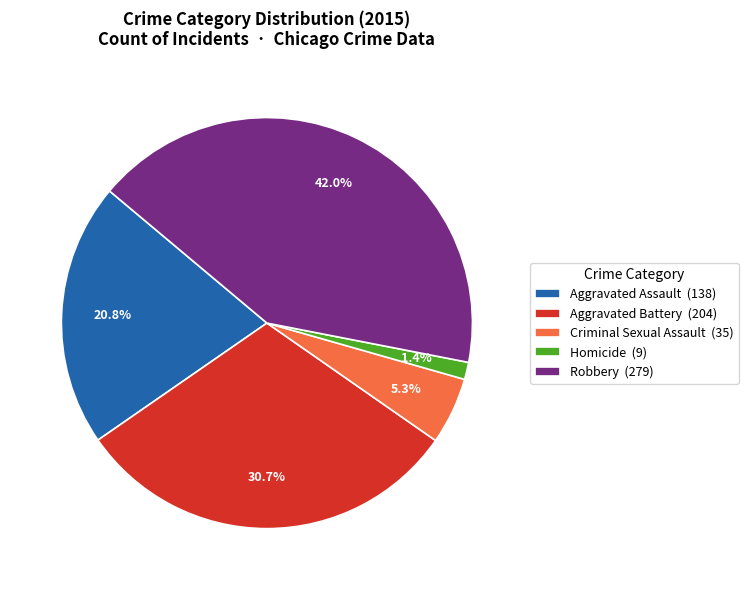

To the nearest percent, what is the difference between the largest and smallest slice percentages?

41%